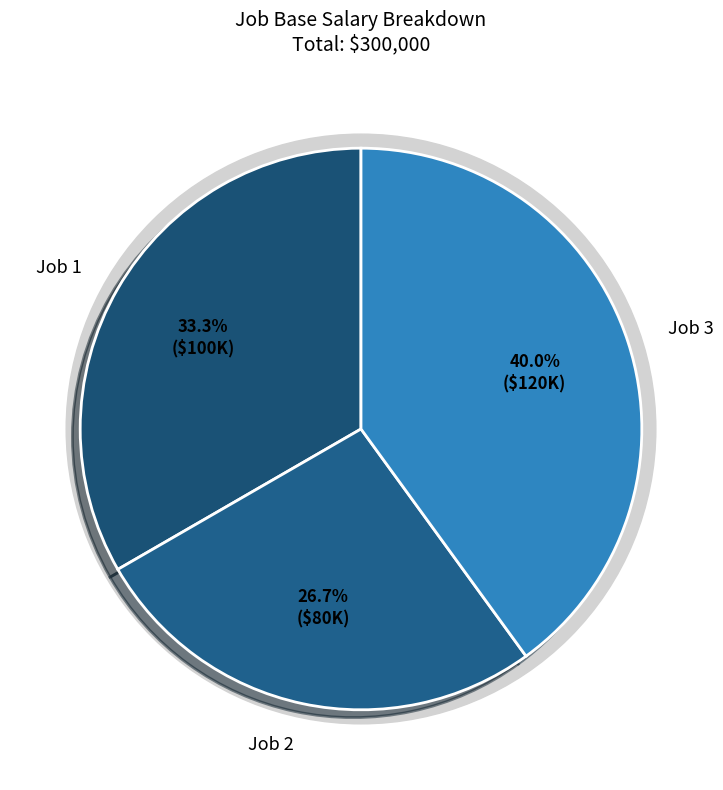

Approximately how many times larger is the value at Job 2 compared to Job 1?

0.8